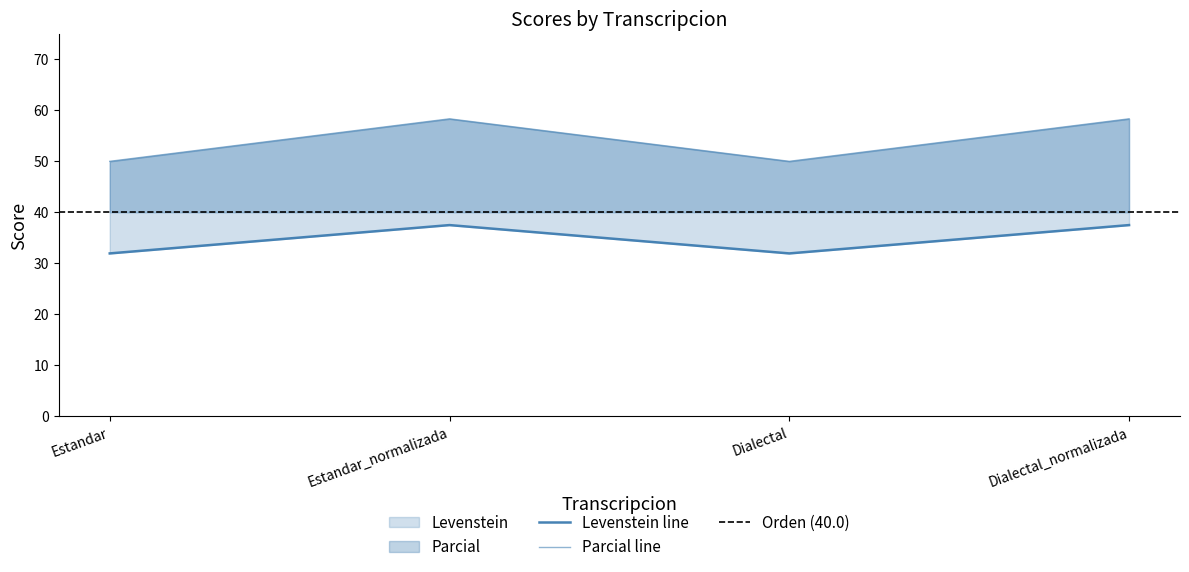

What is the maximum value for Parcial?

58.3